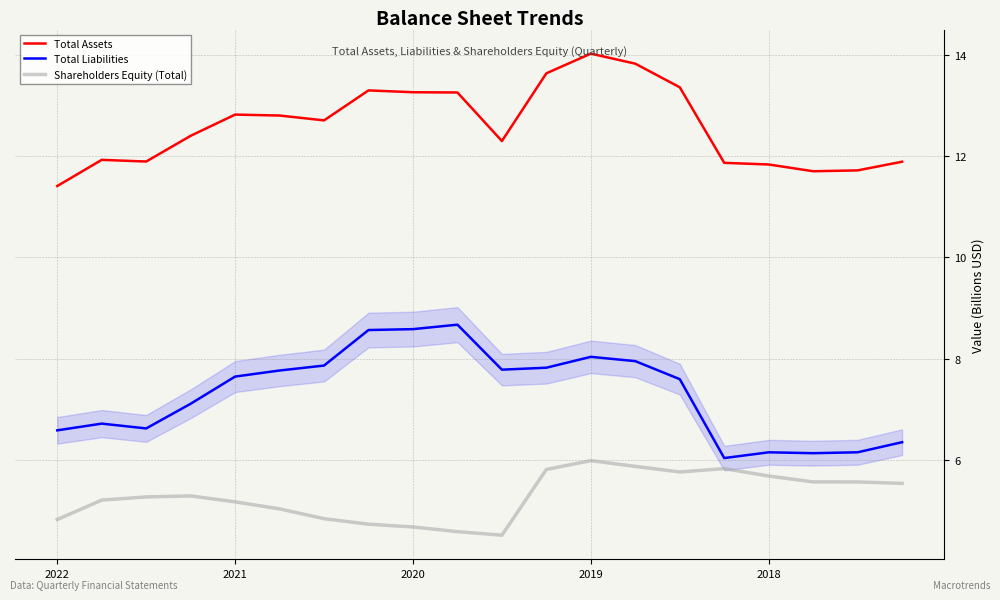

What position from the right is 11?

9